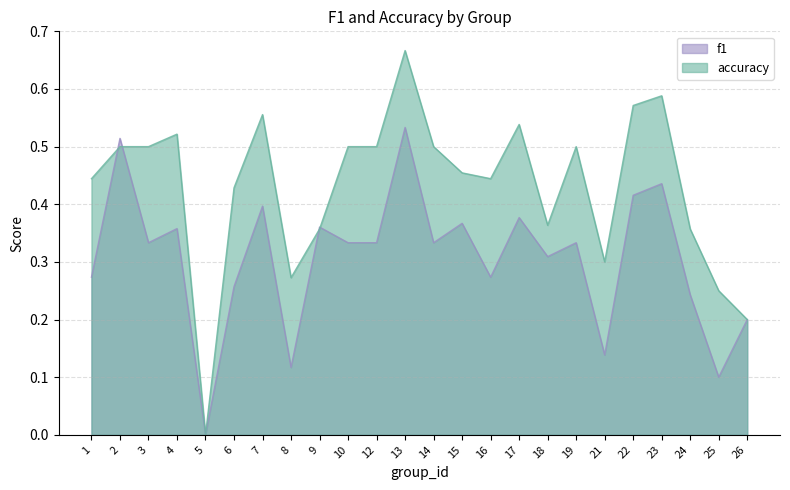

What is the sum of all accuracy values?

10.3